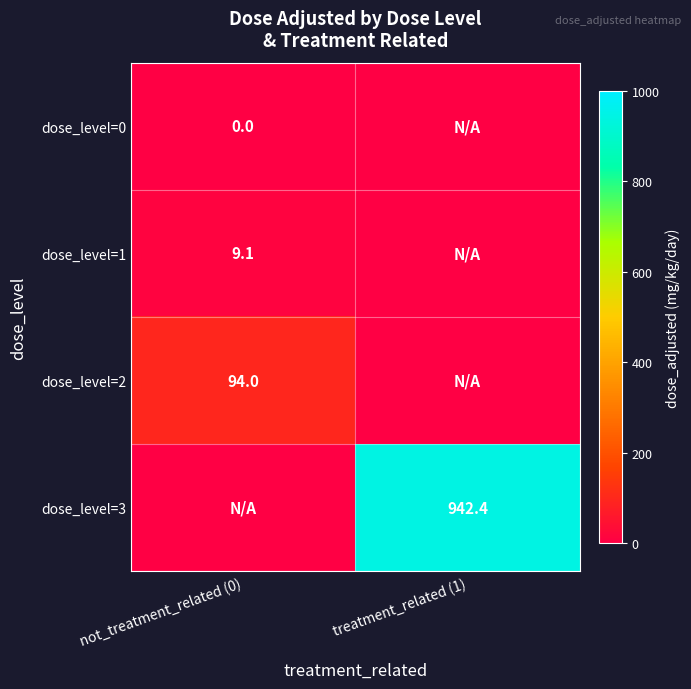

Is it true that dose_level=1 equals 9.1 at not_treatment_related (0)?

True